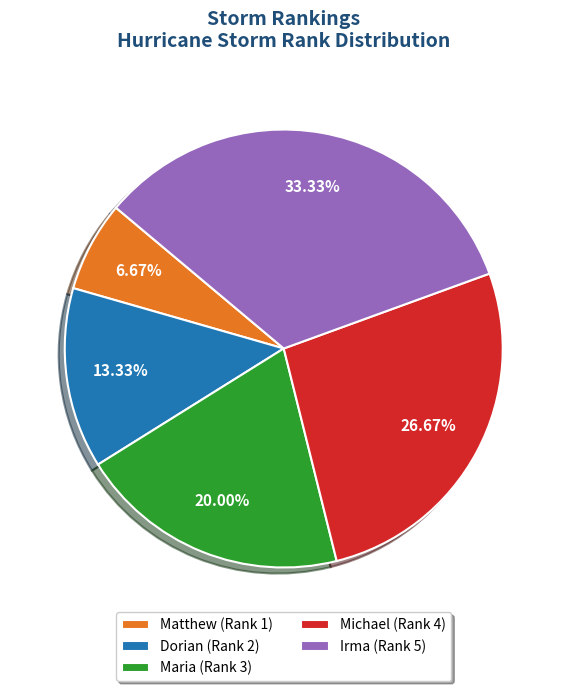

Count the number of slices in the pie.

5